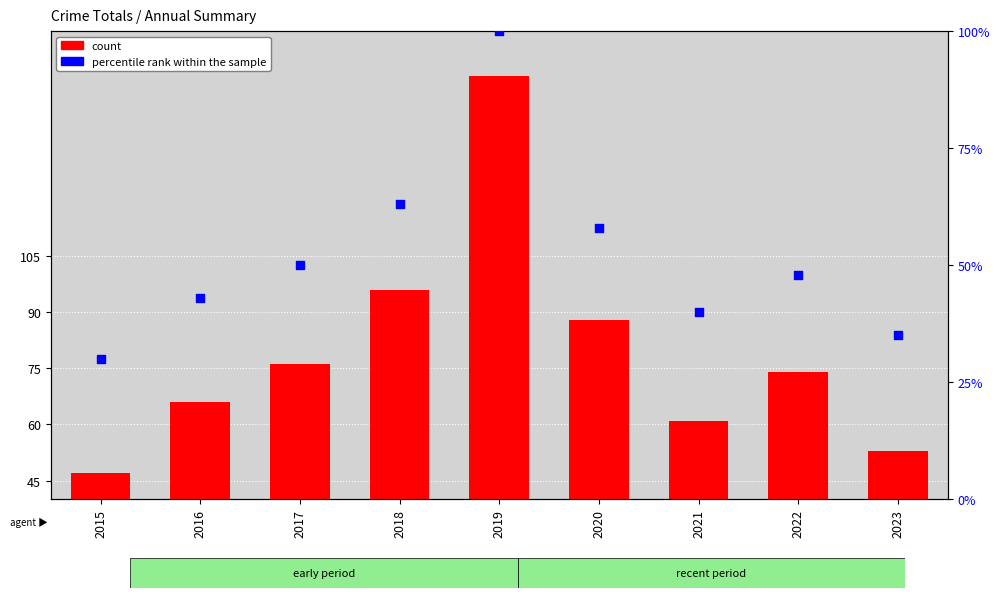

Which series has the largest total across all categories?

count